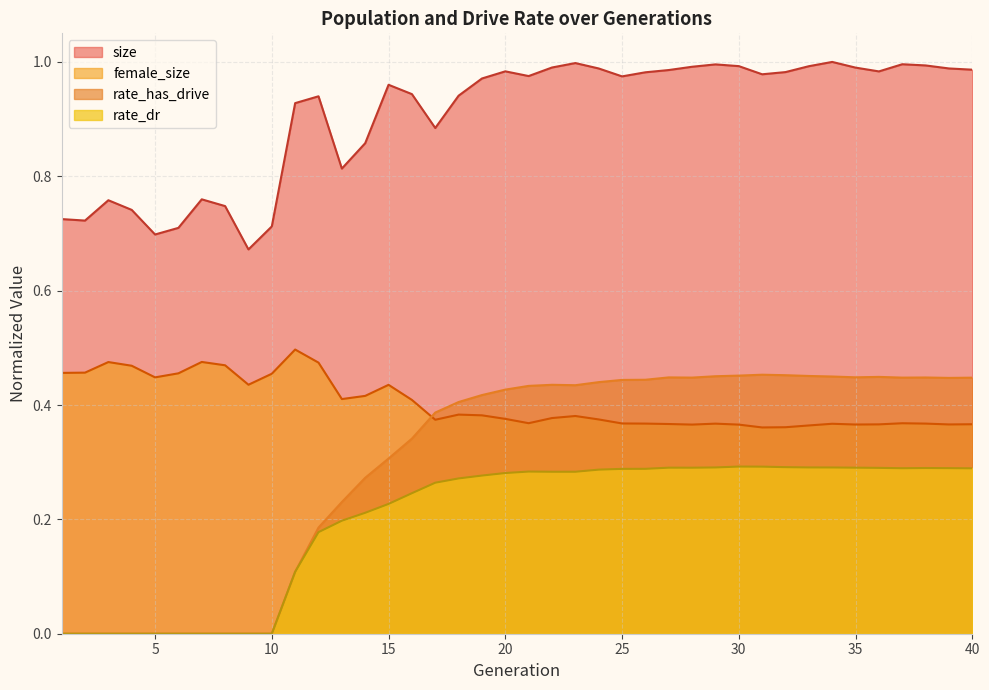

Which category has the lowest value across all series?

1